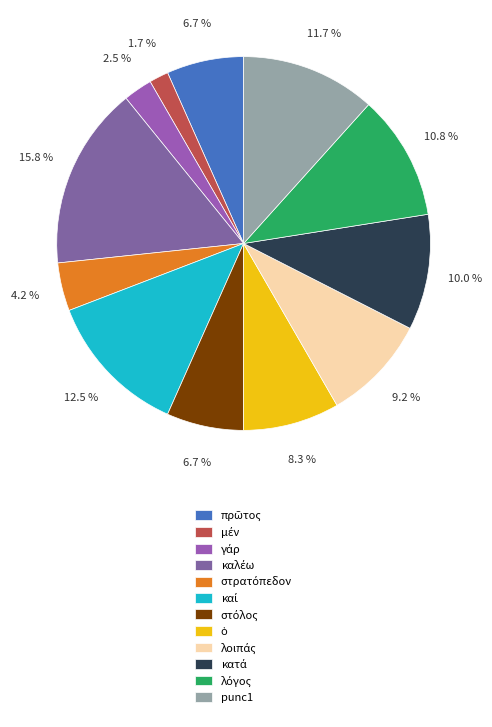

To the nearest percent, what percentage of the pie is λόγος?

11%